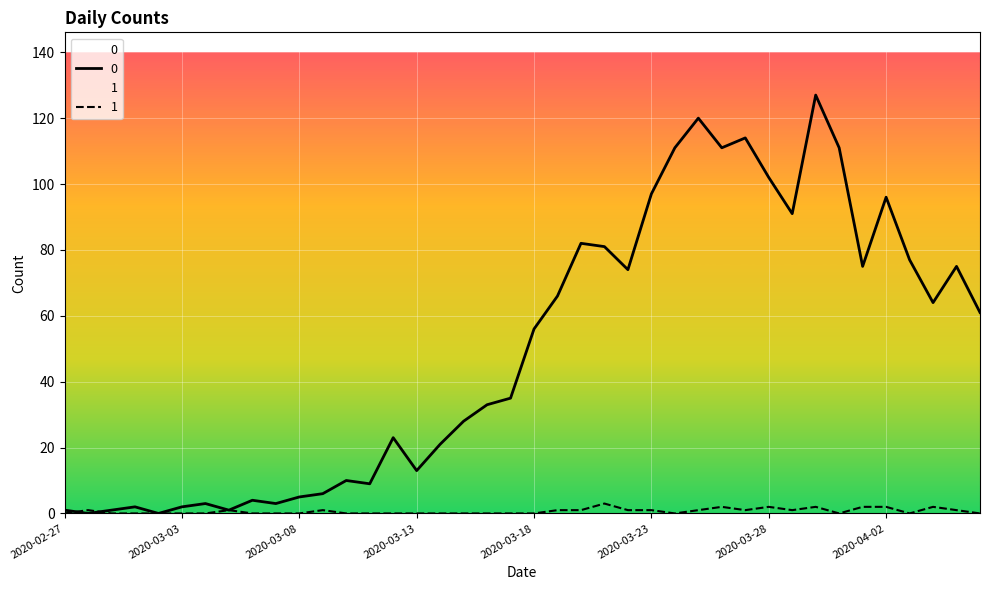

How many interior local peaks does the 1 series have?

8